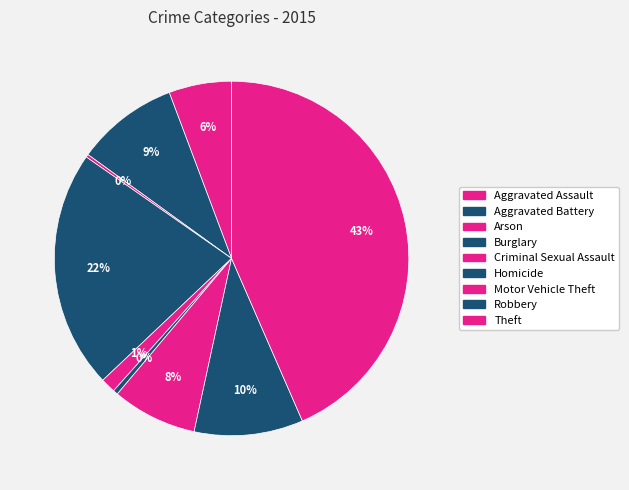

What is the total percentage of Arson and Aggravated Battery?

9.6%